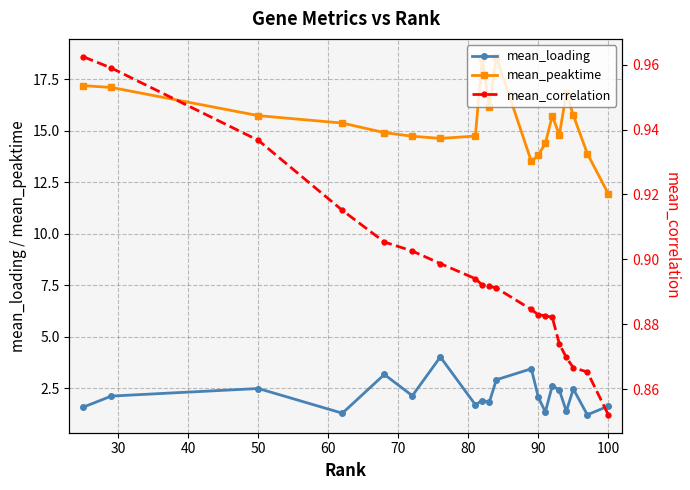

True or false: mean_loading has a value of 0.8 at 100.

False